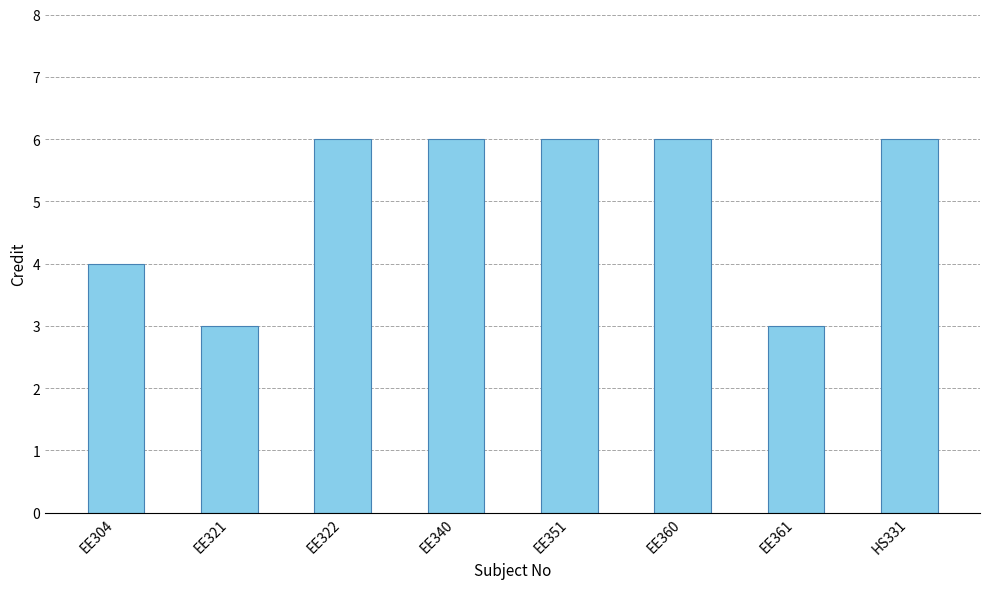

How many bars are there in total?

8